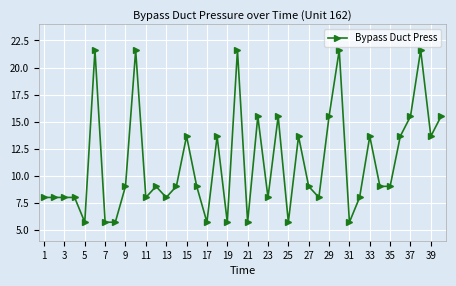

True or false: there are more than 2 points higher than both neighbors.

True